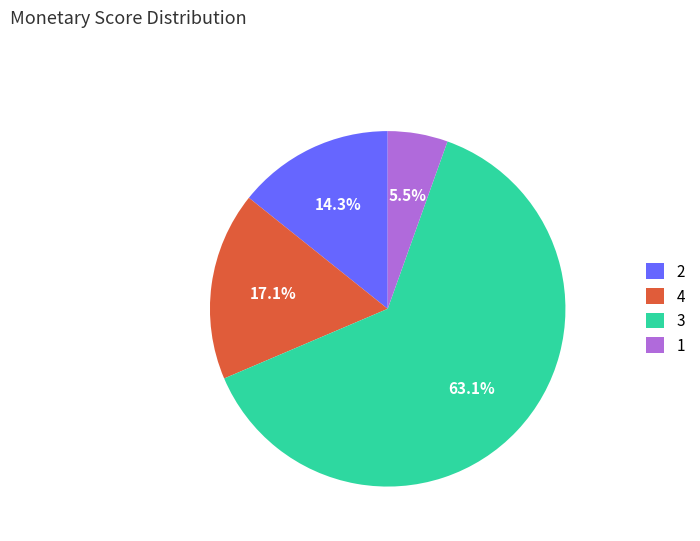

Is 1 the majority of the pie?

No